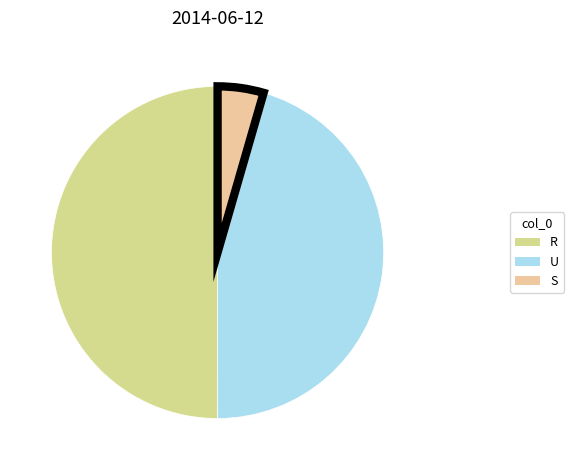

Count the number of slices in the pie.

3